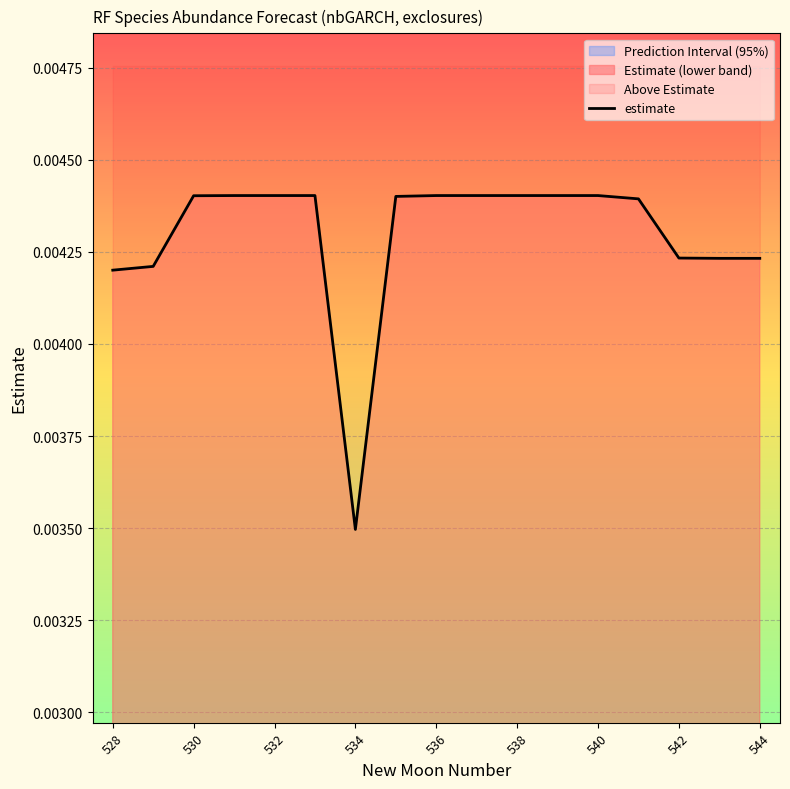

What is the sum of all values?

0.1